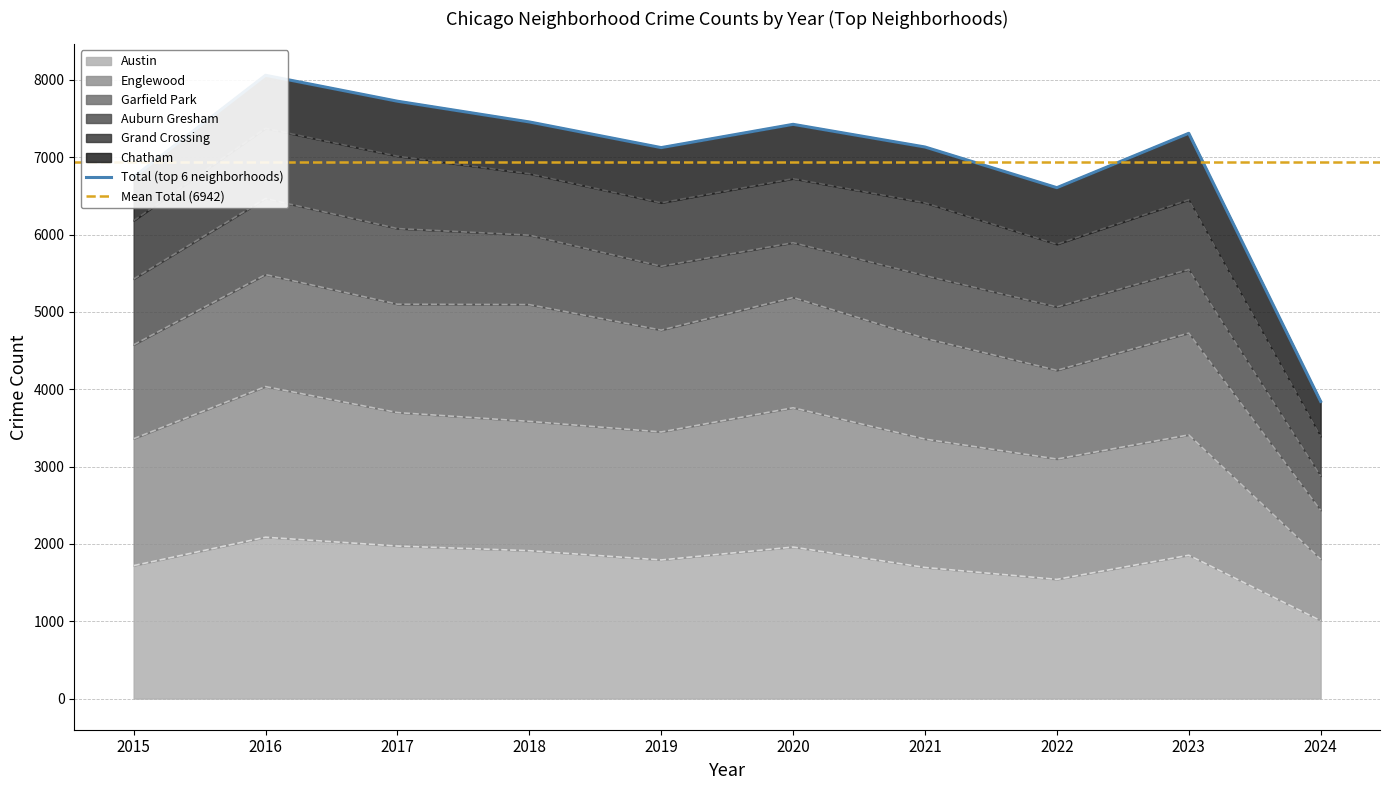

How many values in the Garfield Park series exceed 4764?

4